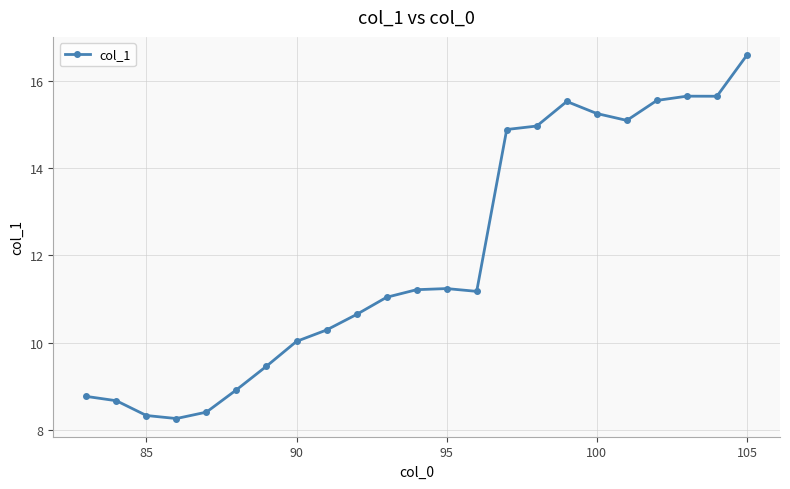

What is the value of the 13th point from the left?

11.2